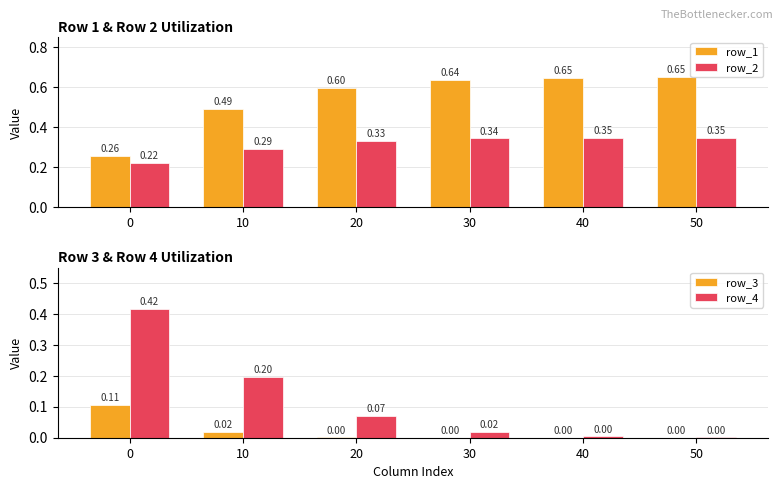

What is the sum of all row_4 values?

0.7